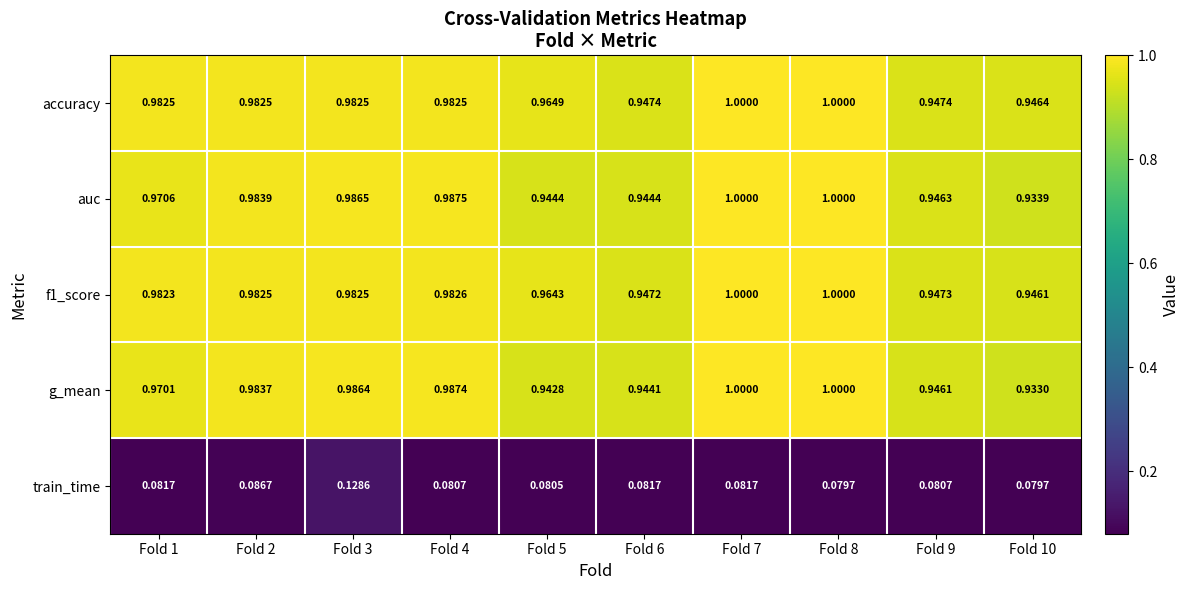

Is the value of auc at Fold 3 greater than the value of g_mean at Fold 7?

No